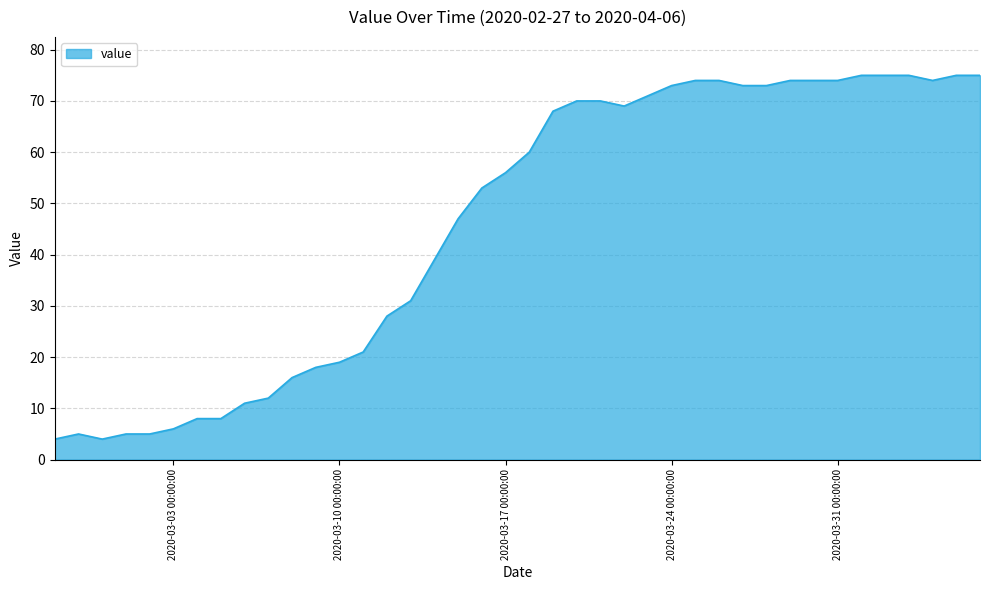

What is the minimum value shown in the chart?

4